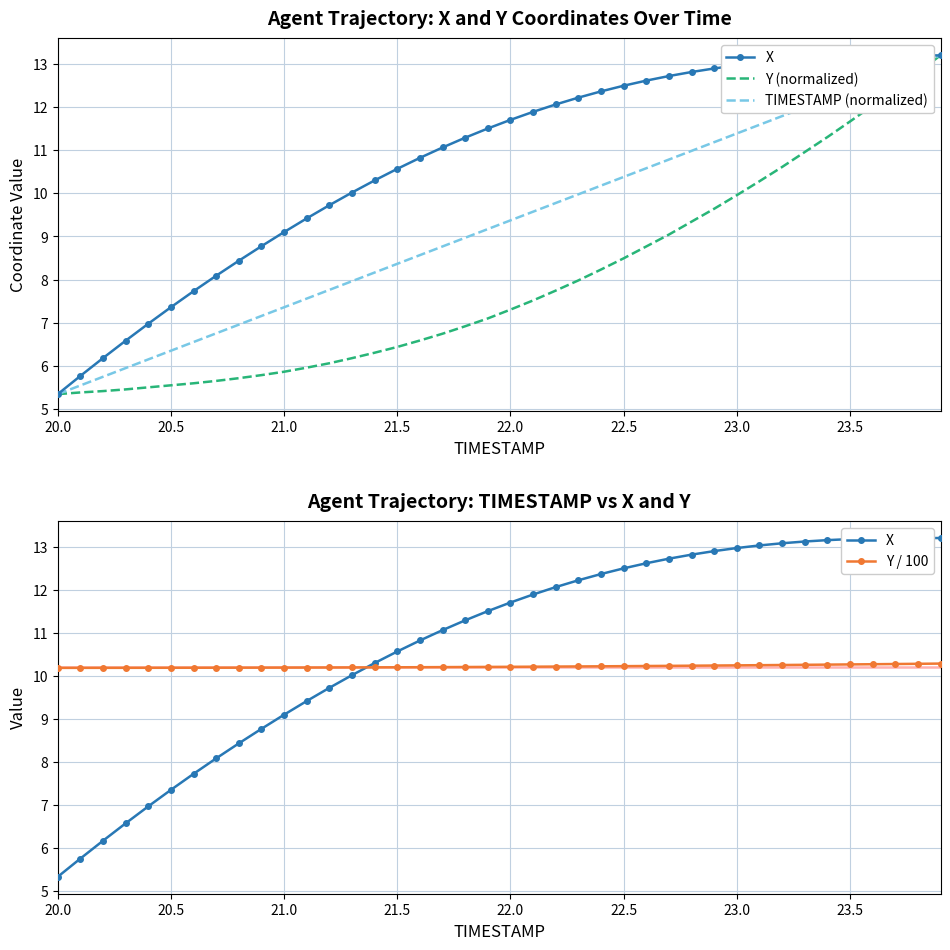

What is the highest value of the TIMESTAMP (normalized) series?

13.2